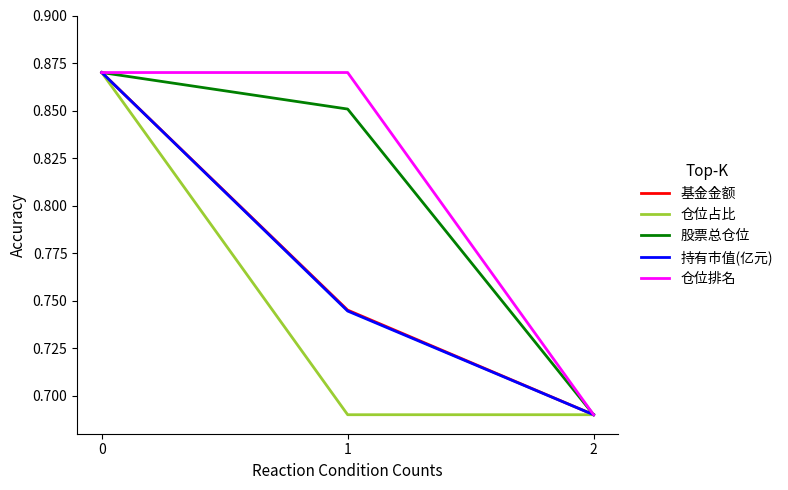

What is the average value of the 仓位占比 series?

0.8